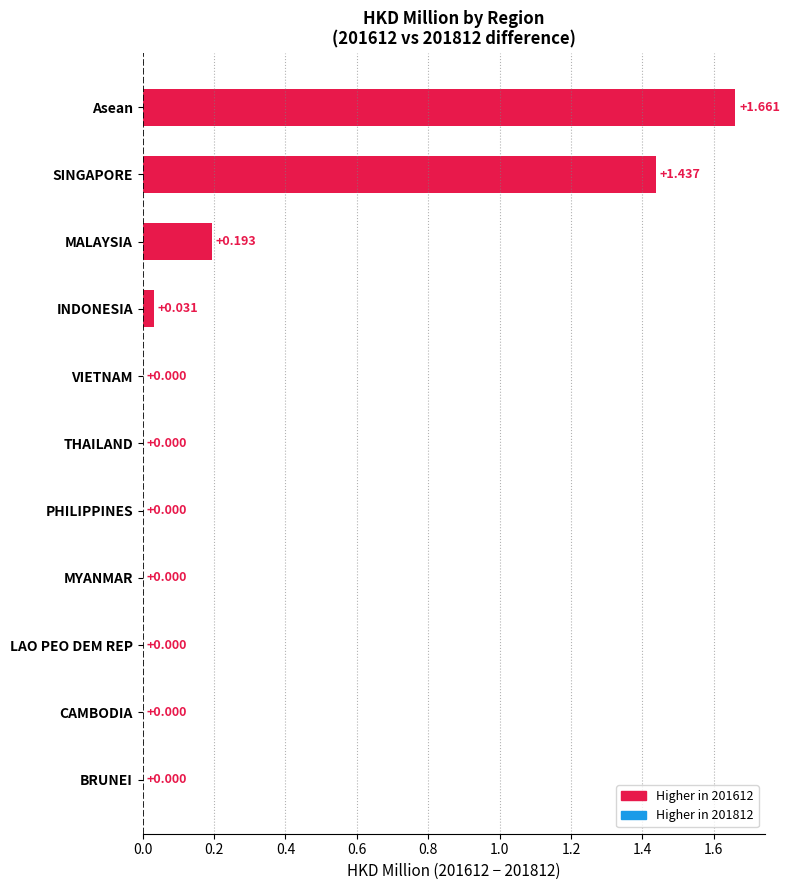

Are the bars horizontal?

Yes